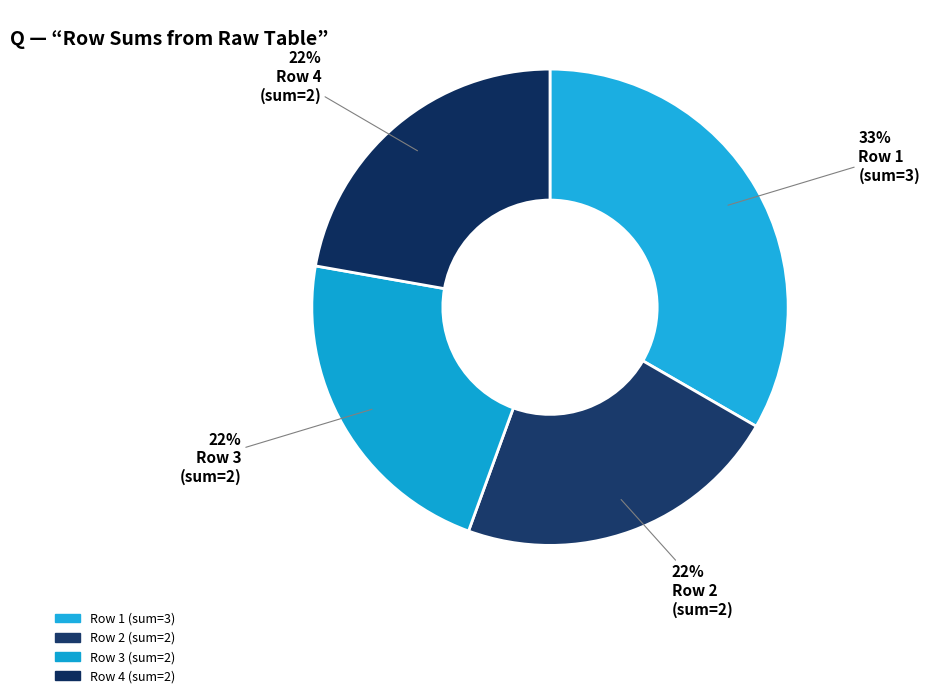

Is there any slice that represents more than half of the pie?

No